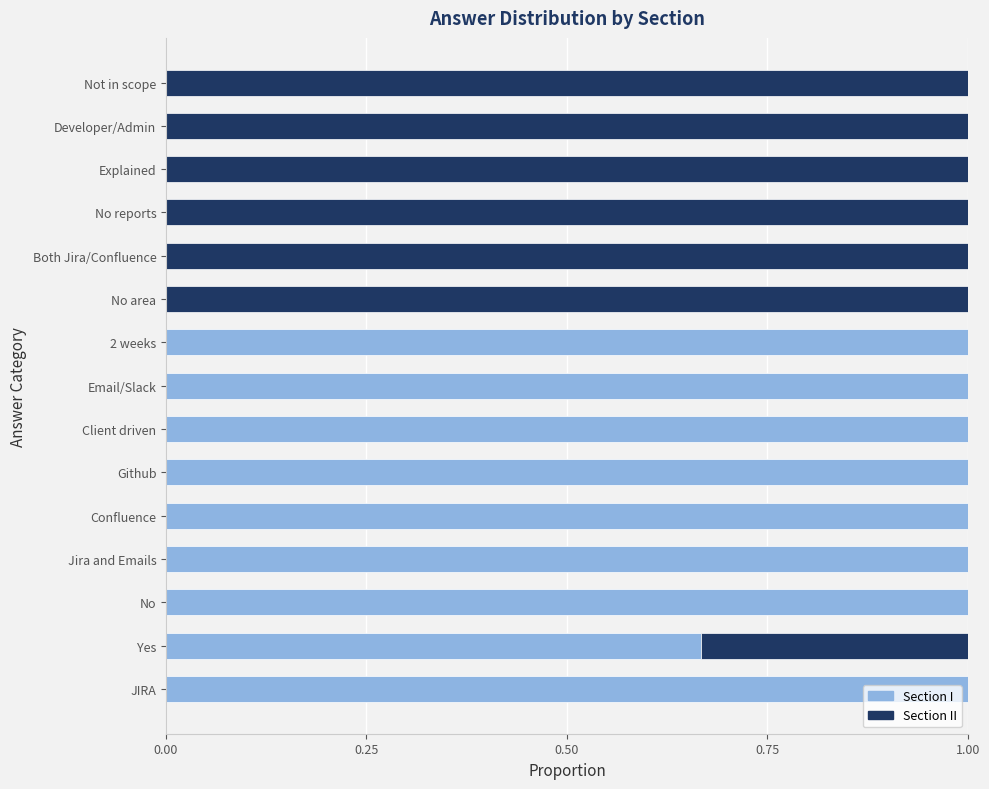

Is it true that Section I equals 0.4 at Not in scope?

False